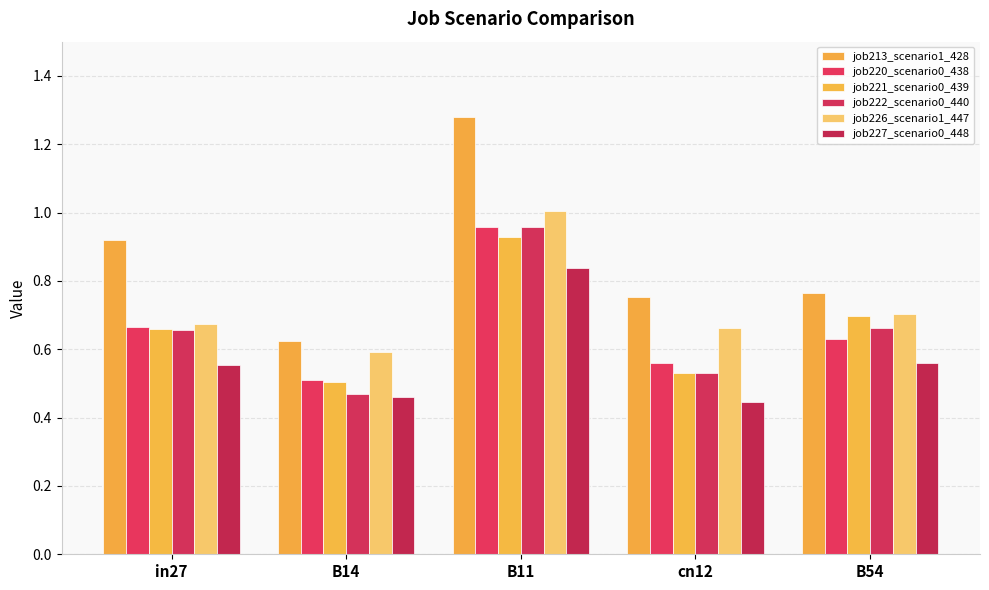

What is the label of the 3rd bar from the right?

B11